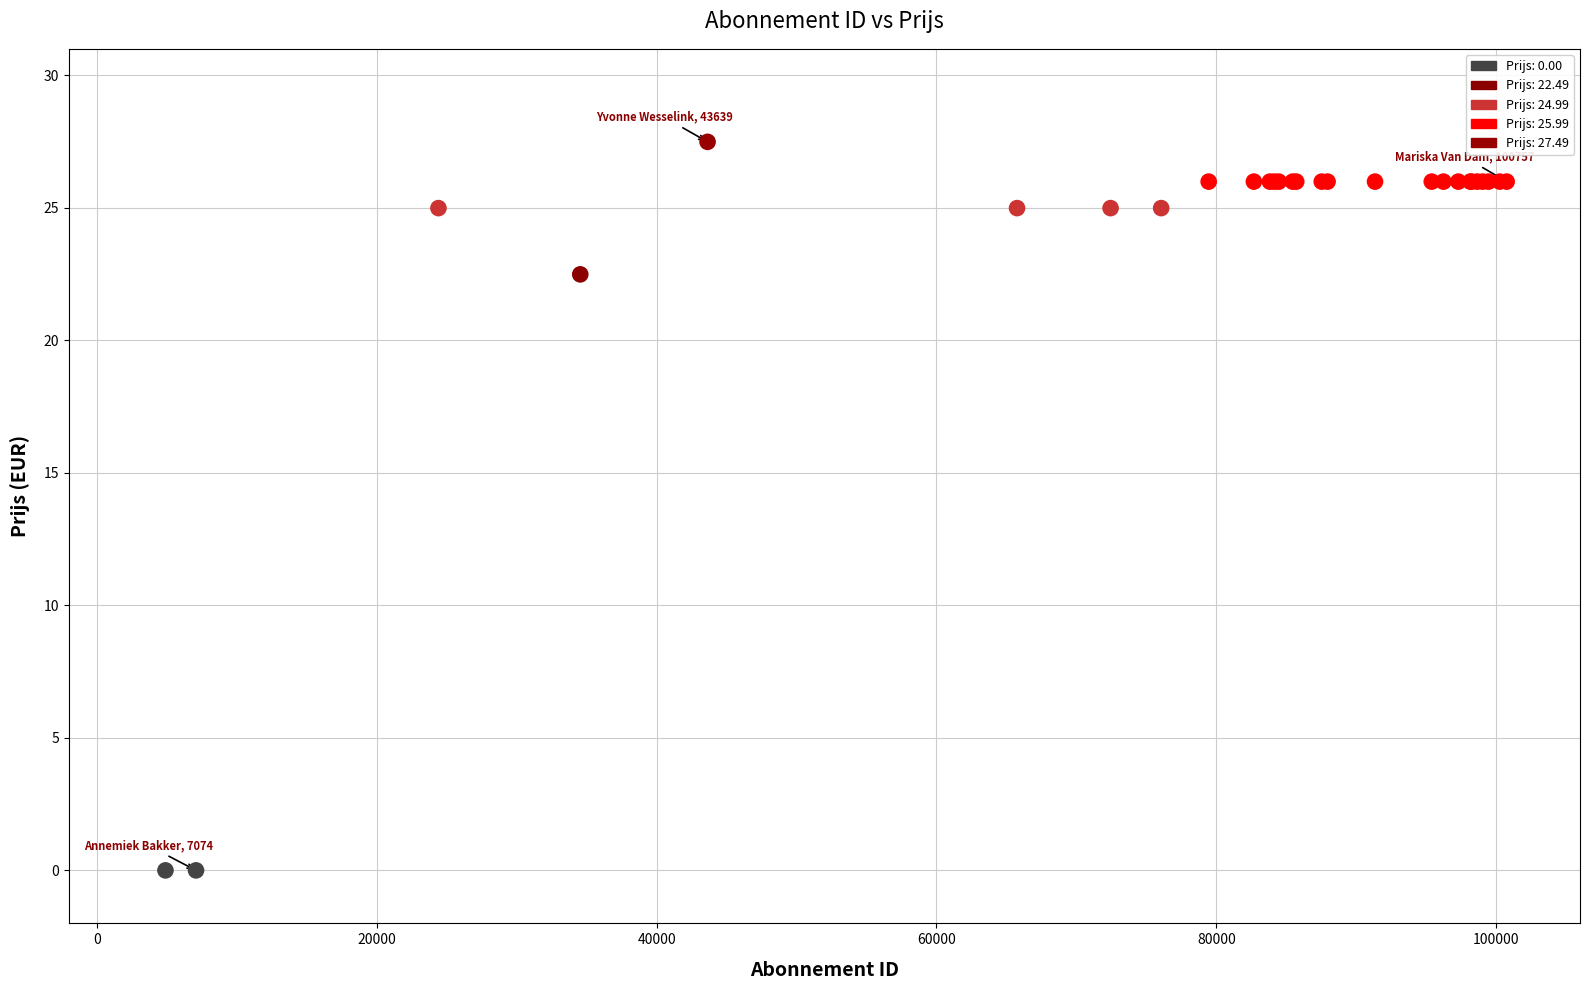

What Y value in the scatter plot is closest to 13?

22.5